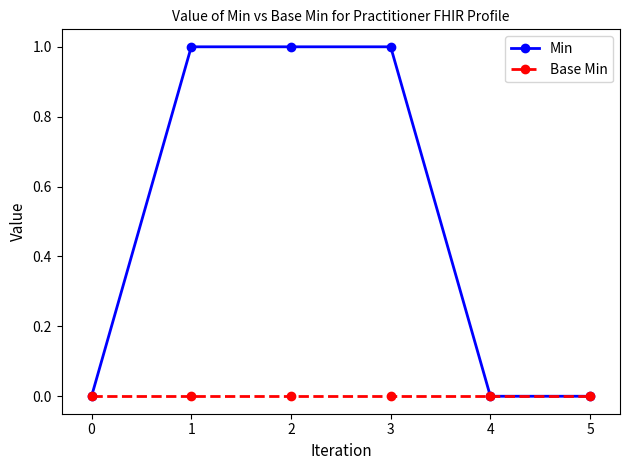

List the series in order of their peak value, highest first.

Min, Base Min